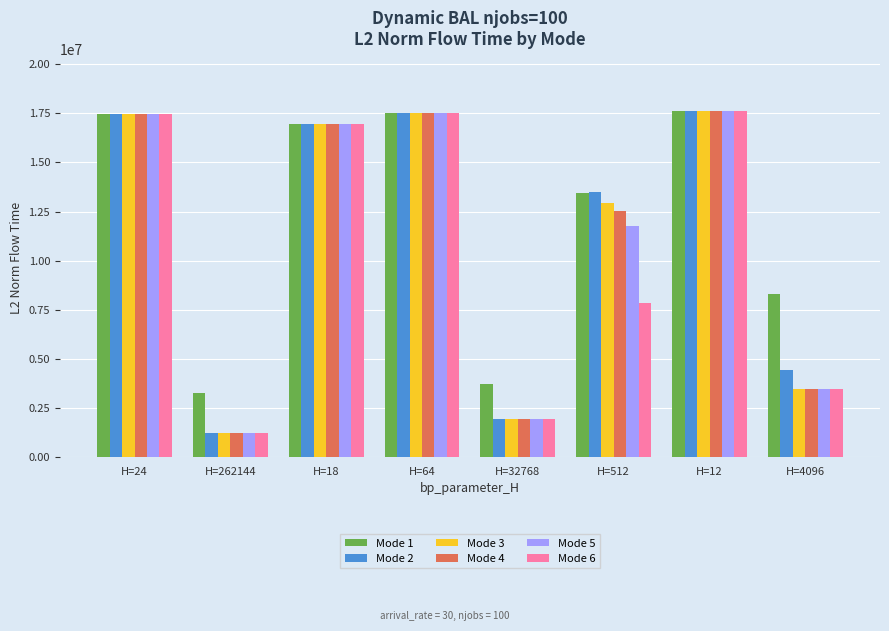

At how many categories does at least one series exceed 10730079?

5